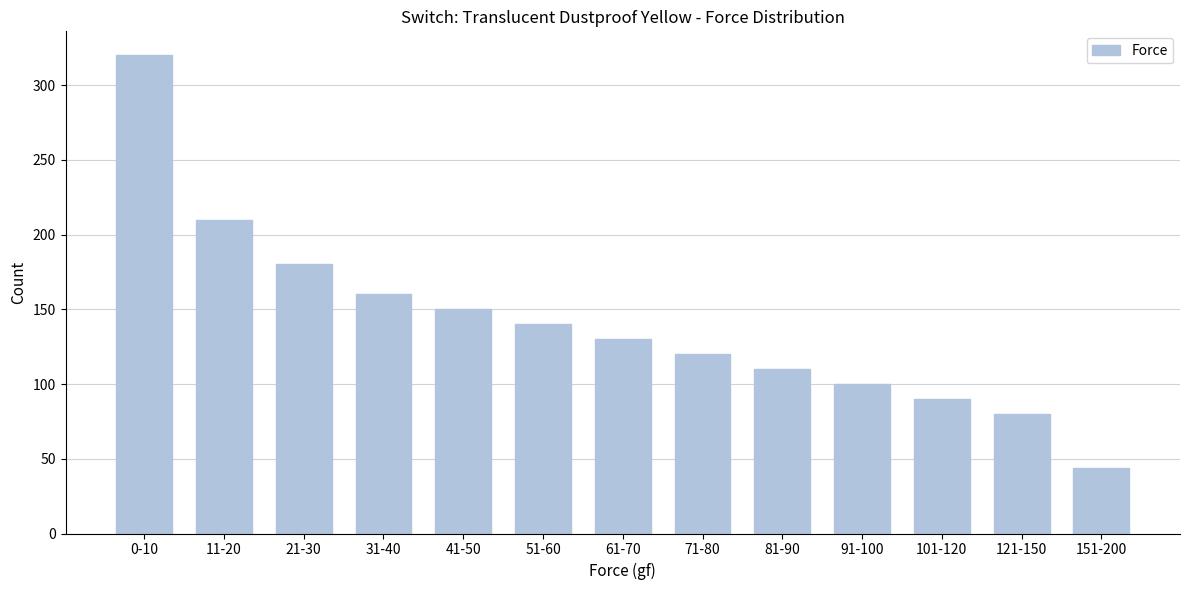

Reading right to left, transcribe all the data shown in this chart.

44	80	90	100	110	120	130	140	150	160	180	210	320